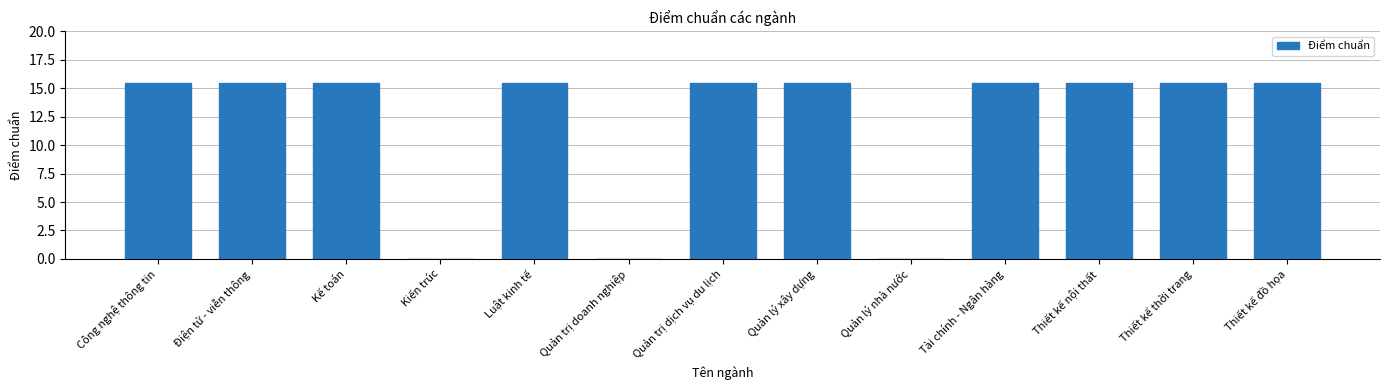

What is the maximum value shown in the chart?

15.5